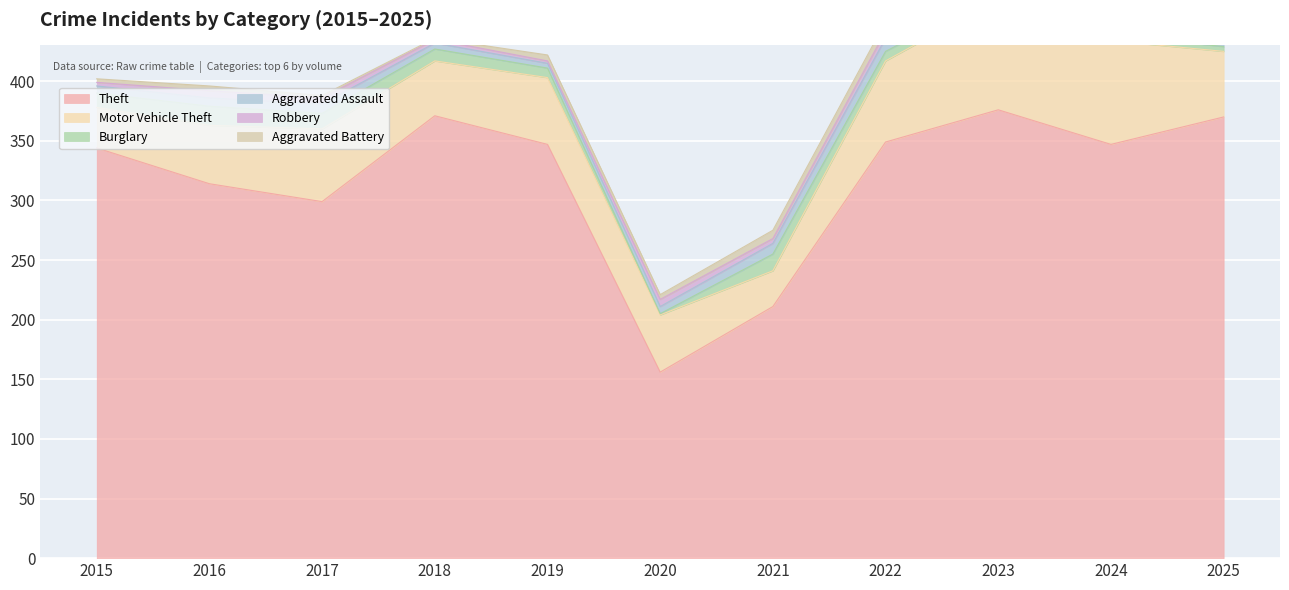

Is the value of Aggravated Assault at 2018 greater than the value of Burglary at 2017?

No